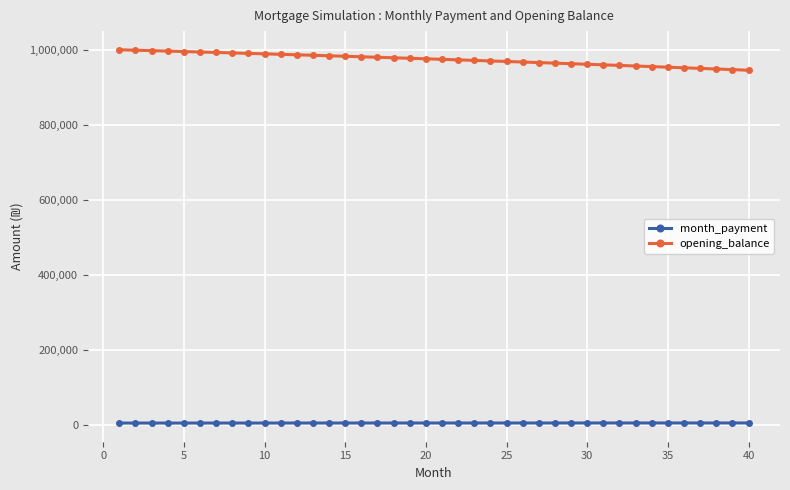

What is the average value of the opening_balance series?

975343.9